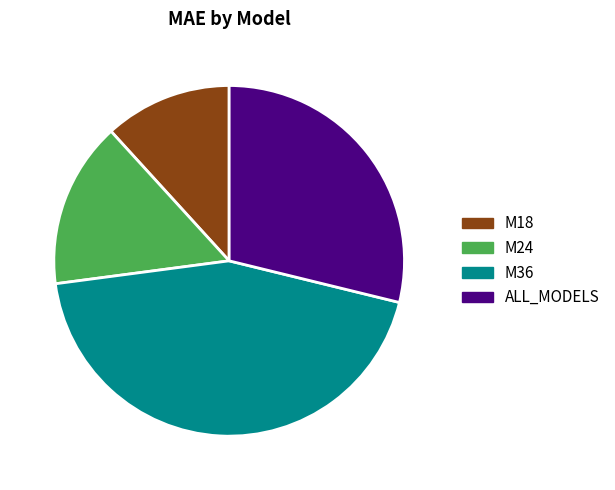

What is the ratio of the value at ALL_MODELS to the value at M24?

1.9